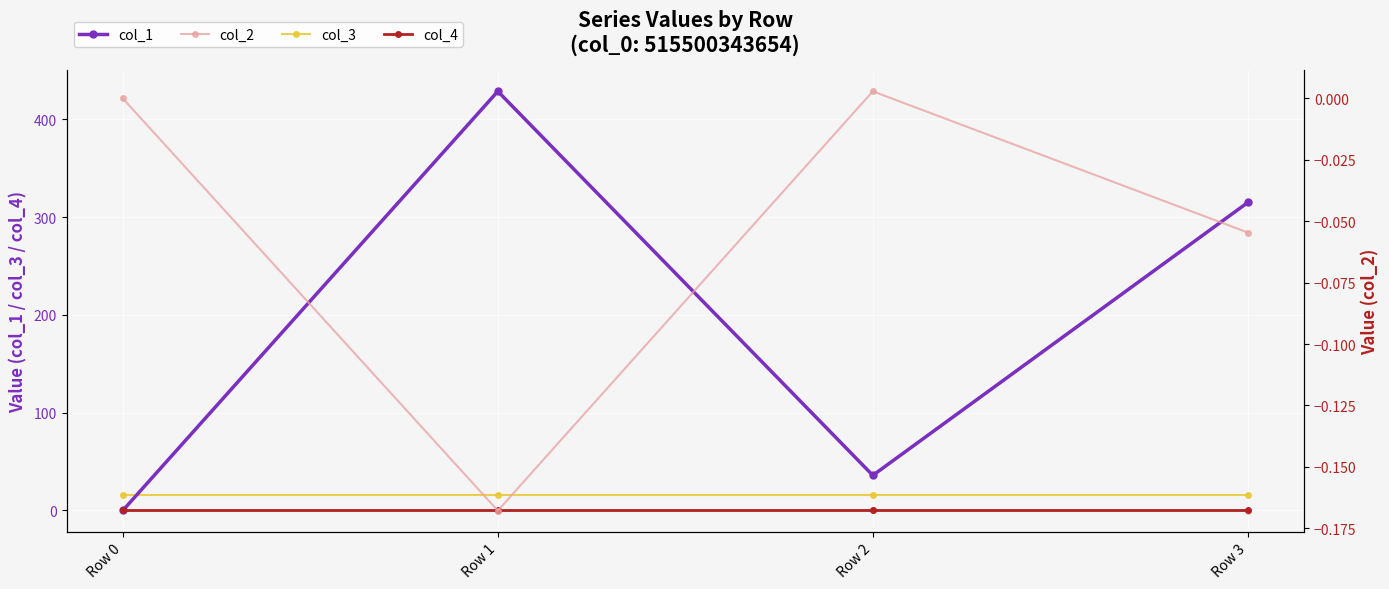

What is the average value of the col_2 series?

-0.1